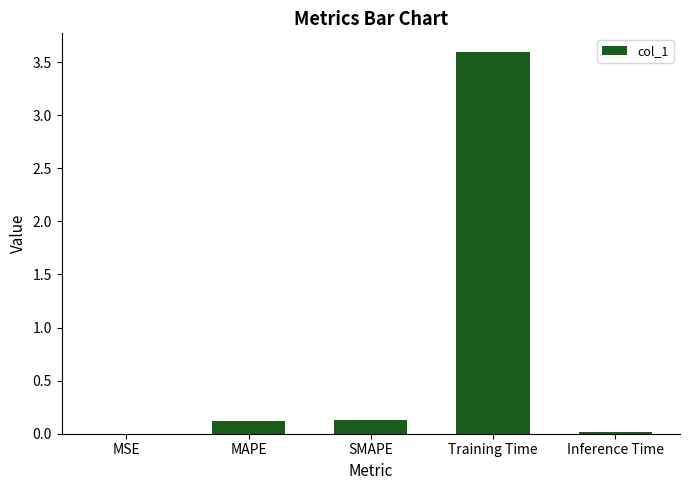

What is the sum of the values at SMAPE and MAPE?

0.3